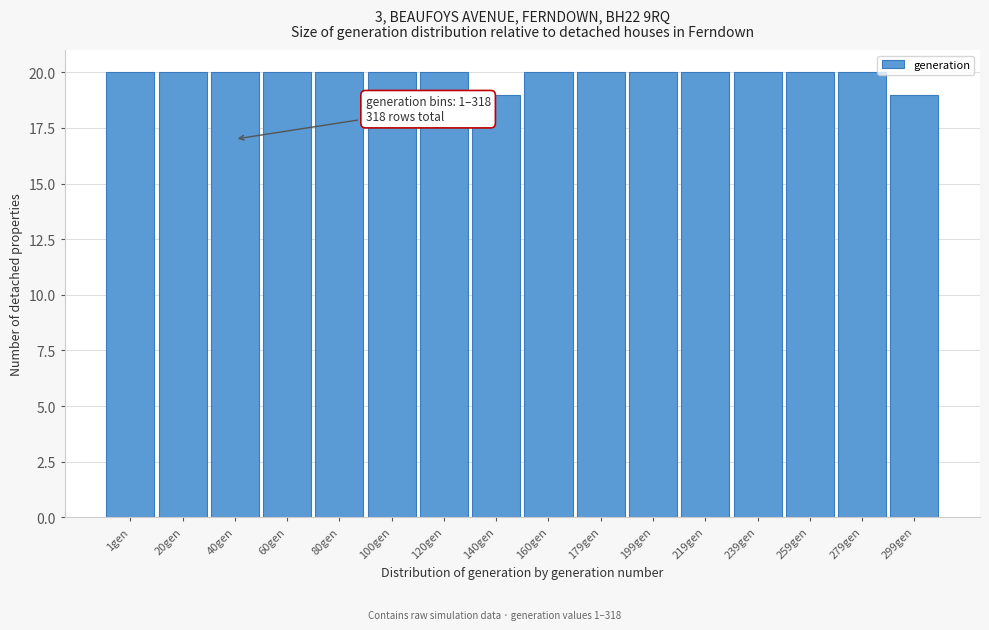

Reading right to left, what are all the values shown in this chart?

299gen=19	279gen=20	259gen=20	239gen=20	219gen=20	199gen=20	179gen=20	160gen=20	140gen=19	120gen=20	100gen=20	80gen=20	60gen=20	40gen=20	20gen=20	1gen=20